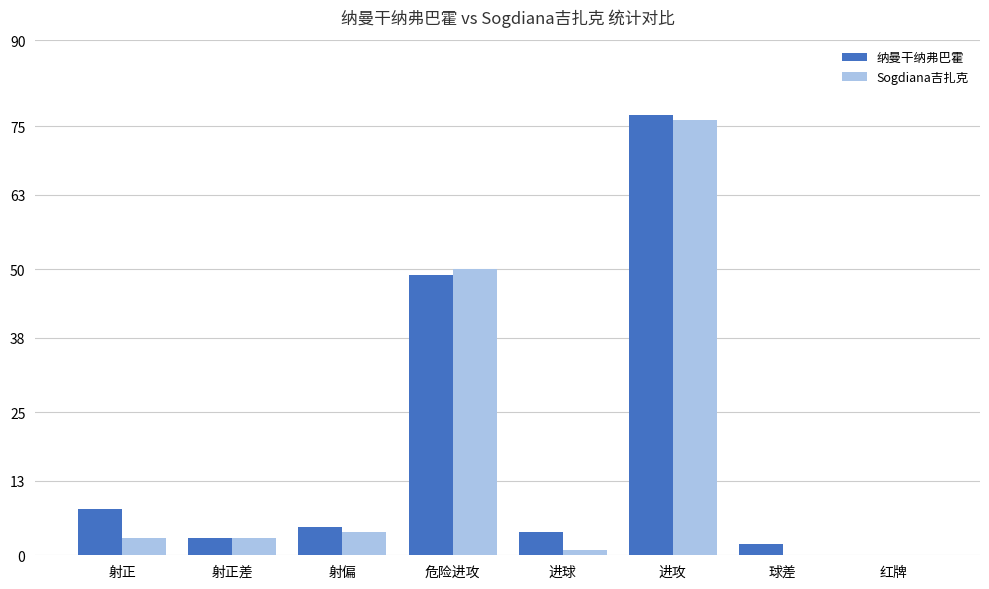

At which category is the sum across all series the highest?

进攻